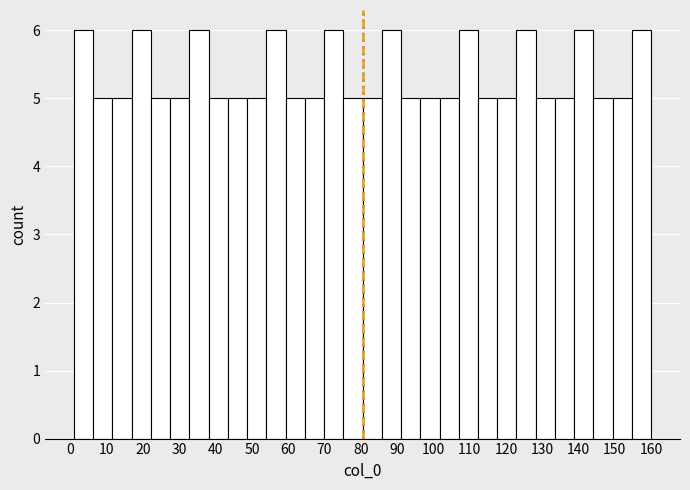

How tall is the bar that spans 54.0 to 59.3 on the x-axis? Neither the bar edges nor the heights are printed on the chart, so give them approximately, as read against the axes.

6